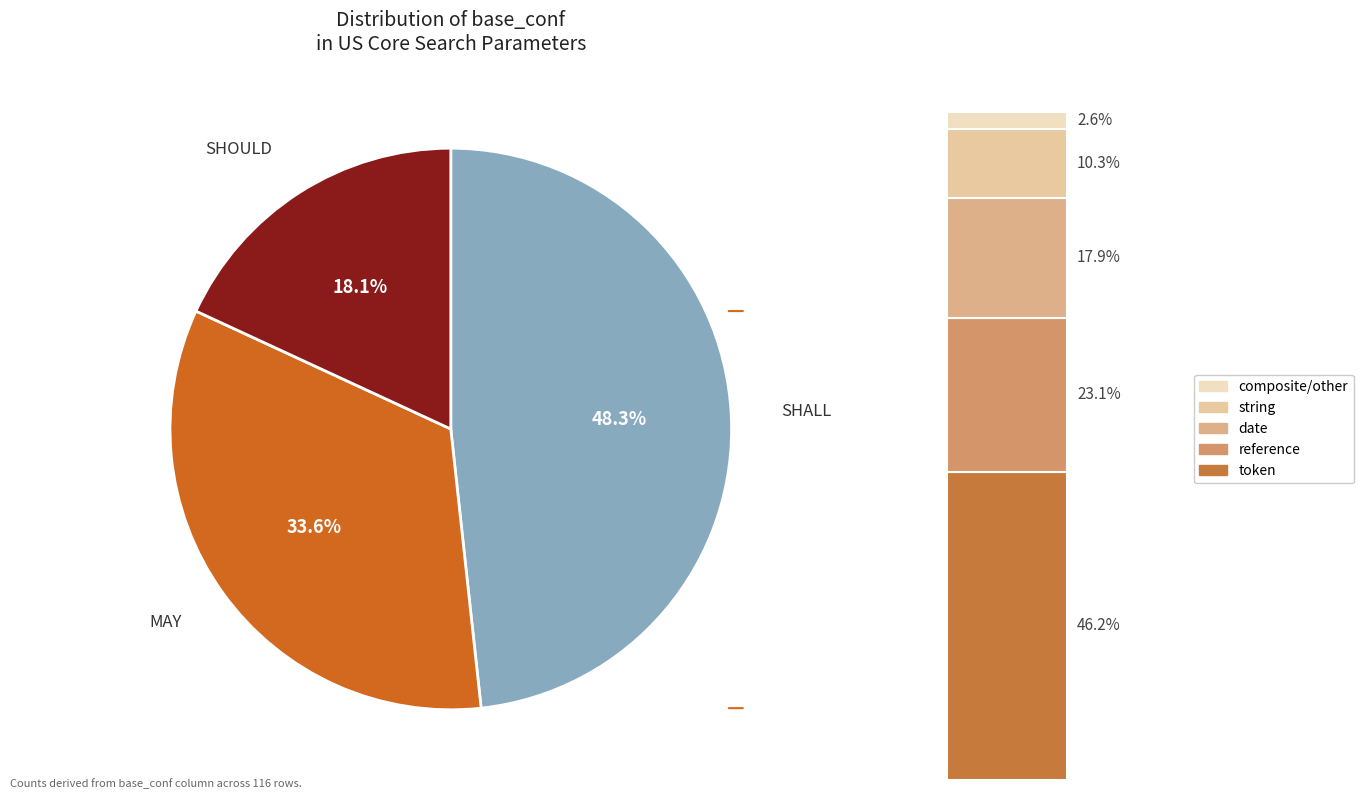

How many slices are in this pie chart?

3